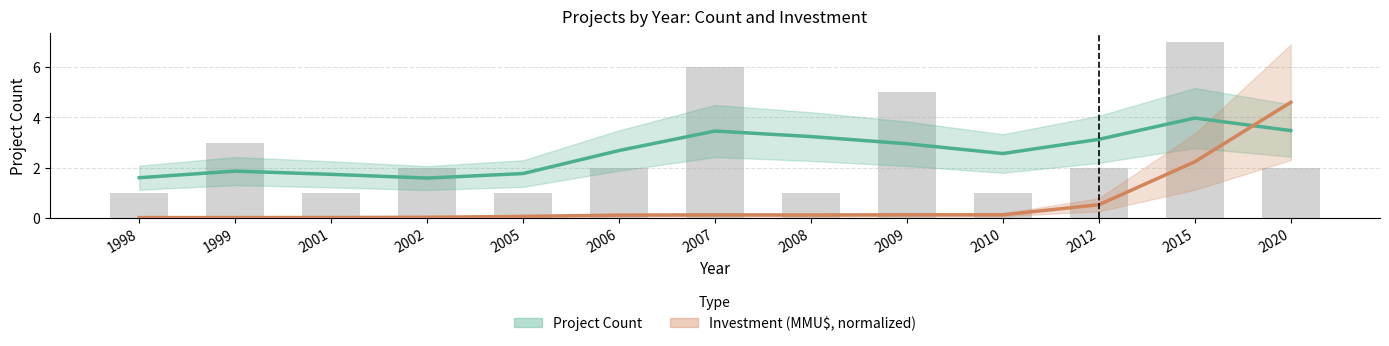

Where is Investment (MMU$, normalized) nearest to the value 2?

2015